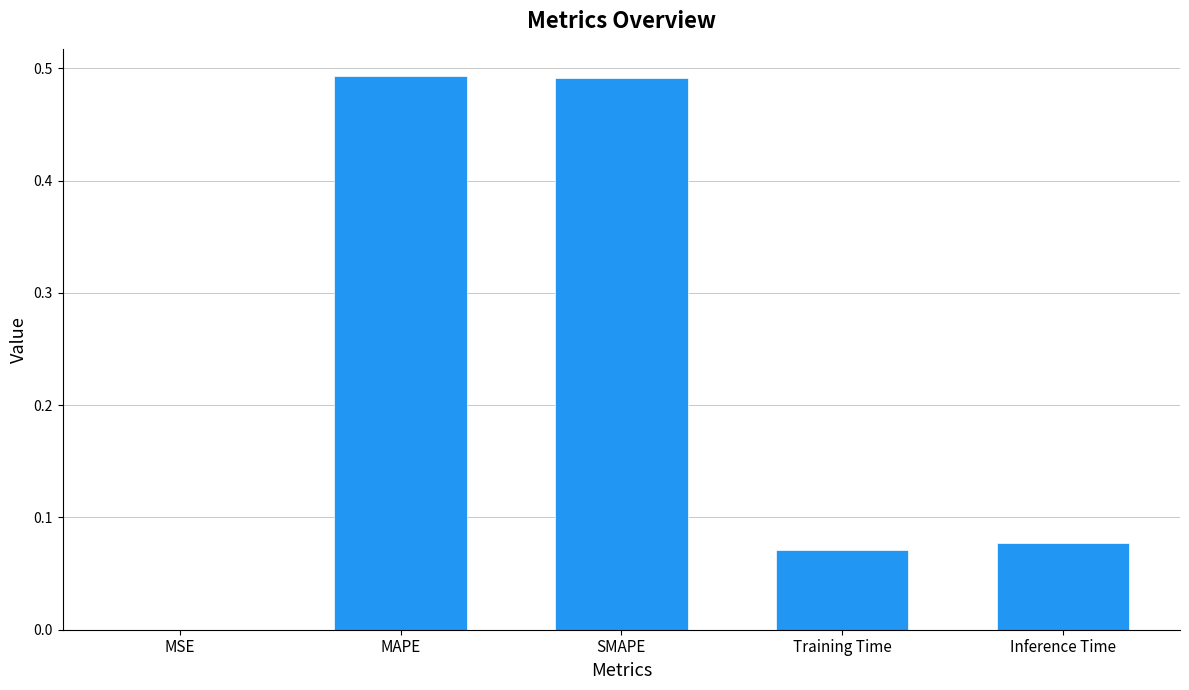

What is the difference between the values at Training Time and MAPE?

0.4